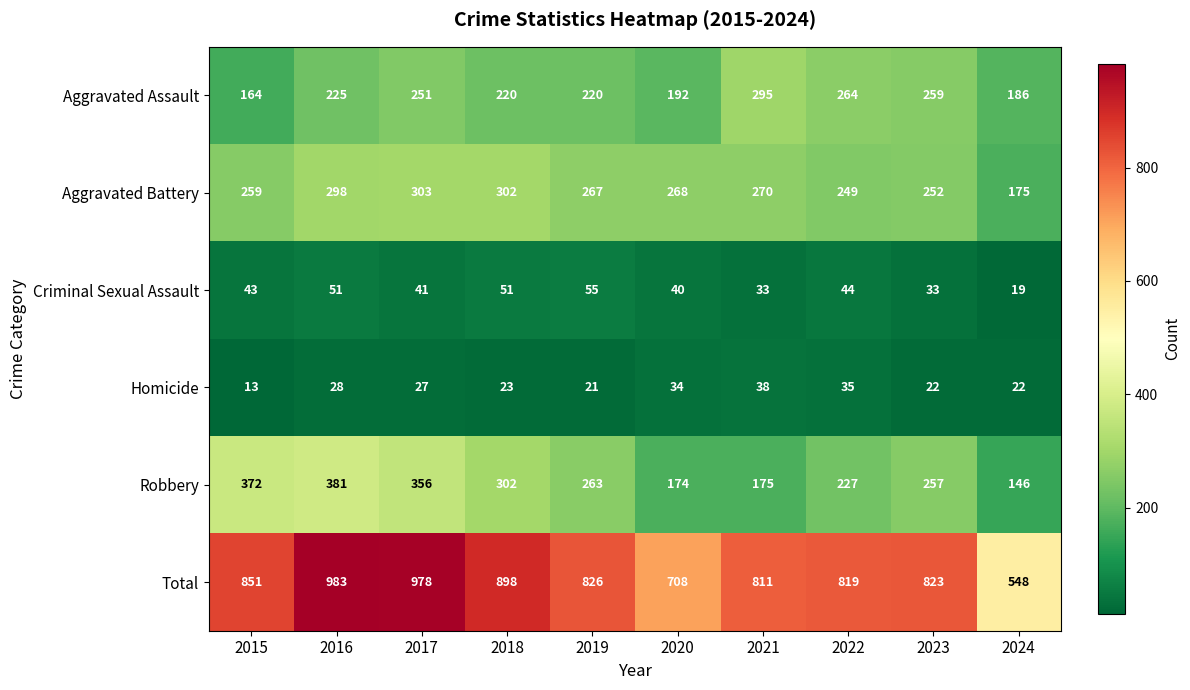

What is the spread (max minus min) of values at 2024?

529